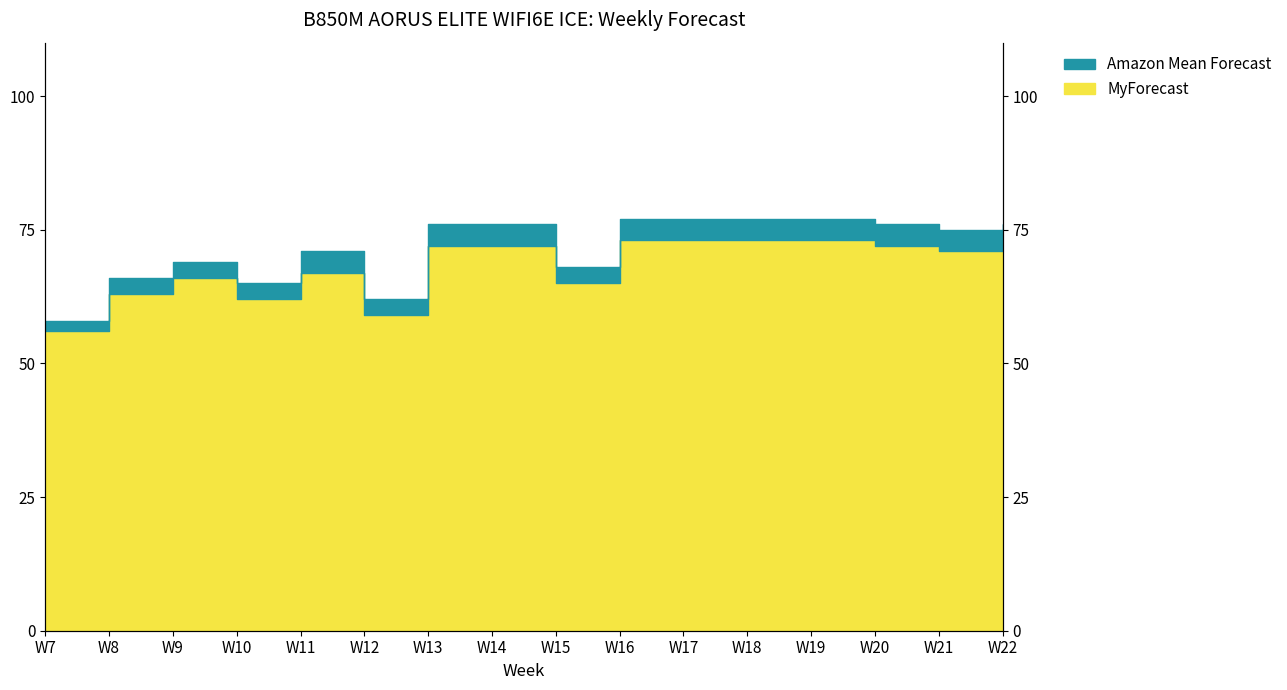

What is the difference between the second highest and second lowest values in the Amazon Mean Forecast series?

15